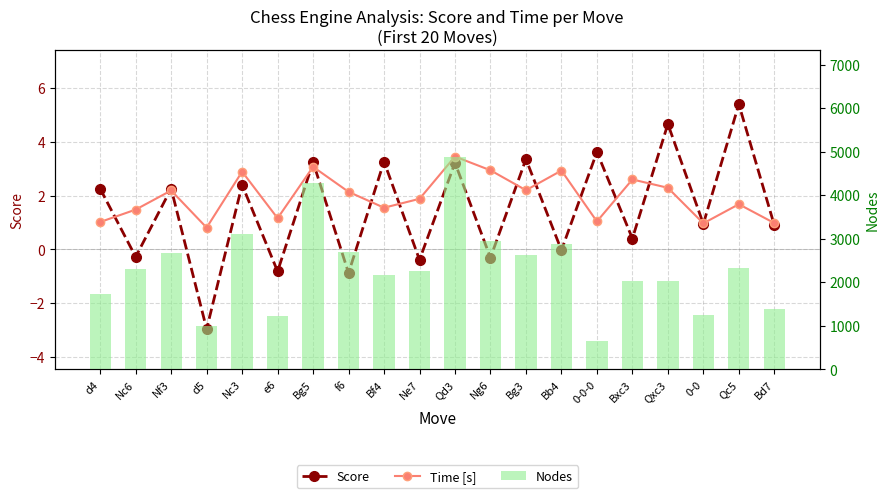

Reading left to right, list all the values displayed in this chart.

Score: 2.3	-0.3	2.3	-3.0	2.4	-0.8	3.2	-0.9	3.3	-0.4	3.2	-0.3	3.4	-0.0	3.6	0.4	4.7	0.9	5.4	0.9
Time [s]: 1.0	1.5	2.2	0.8	2.9	1.2	3.1	2.1	1.6	1.9	3.5	2.9	2.2	2.9	1.0	2.6	2.3	1.0	1.7	1.0
Nodes: 1730.0	2308.0	2669.0	993.0	3099.0	1227.0	4289.0	2700.0	2171.0	2261.0	4886.0	2941.0	2617.0	2876.0	658.0	2032.0	2042.0	1255.0	2320.0	1392.0